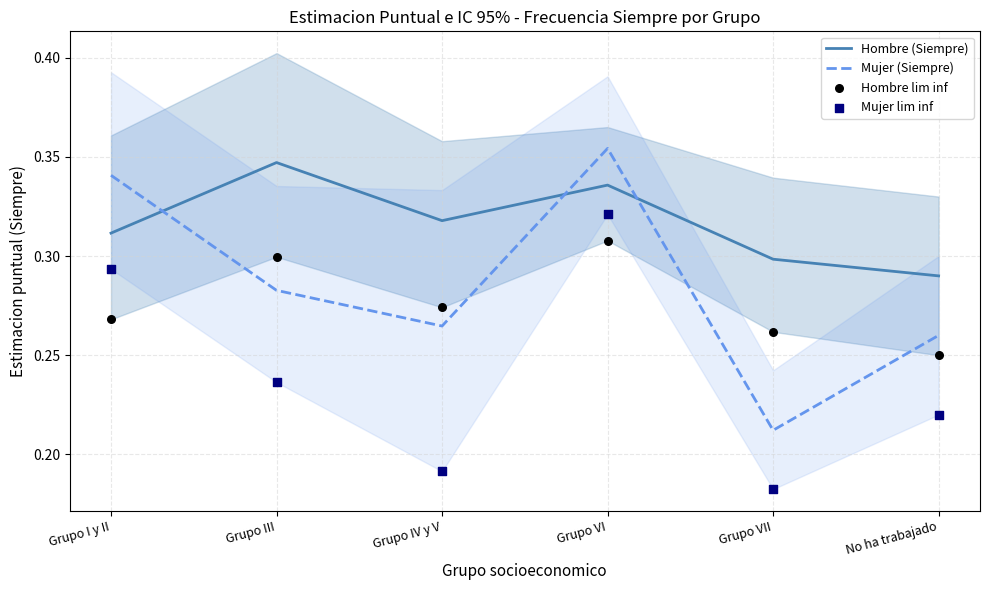

At how many categories does at least one series exceed 0?

6